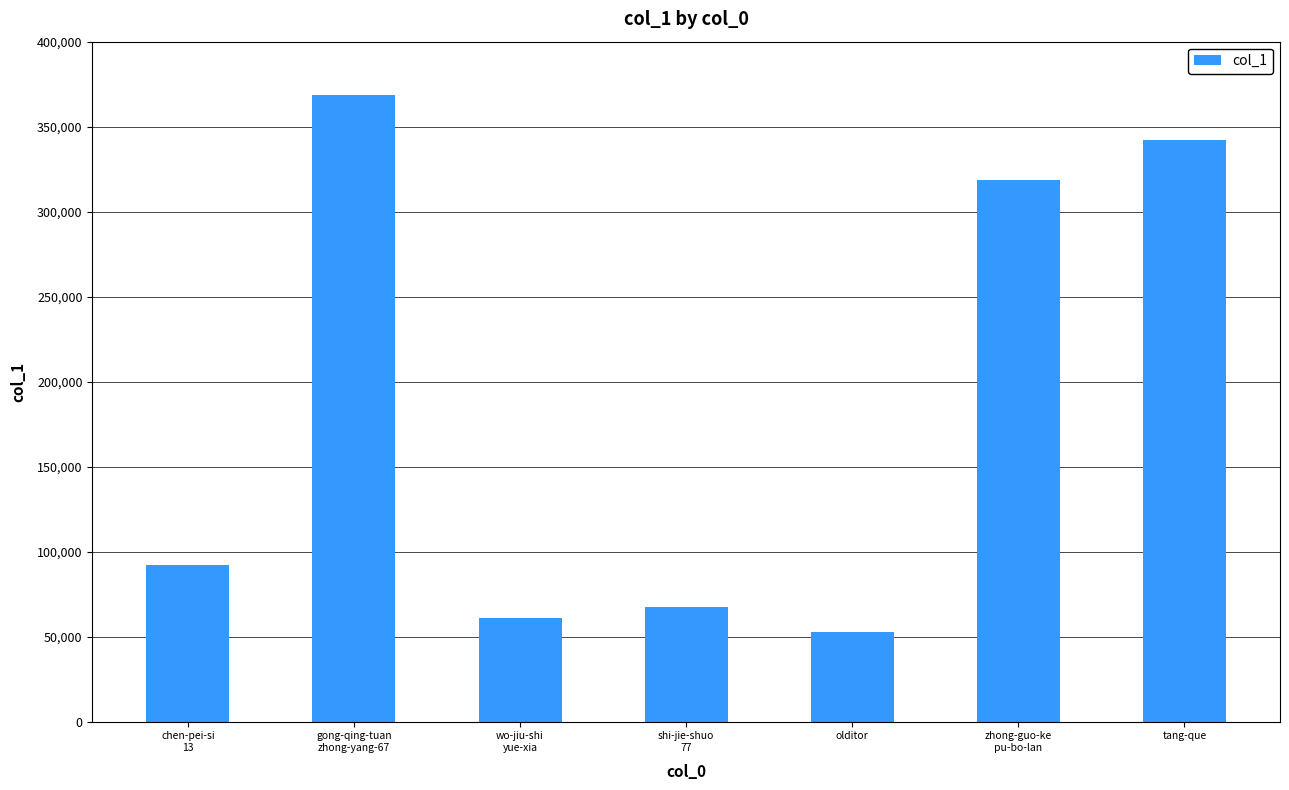

Reading left to right, transcribe all the data shown in this chart.

92155	368852	61199	67624	52811	318834	341897